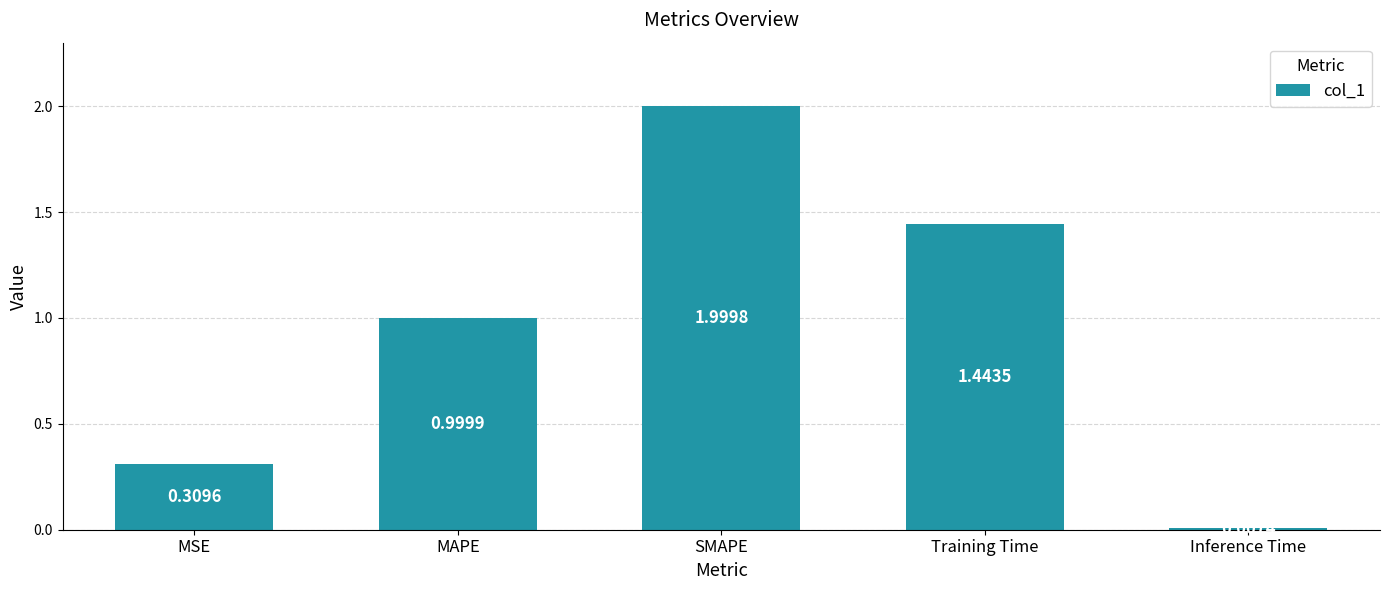

What is the label of the 4th bar from the left?

Training Time